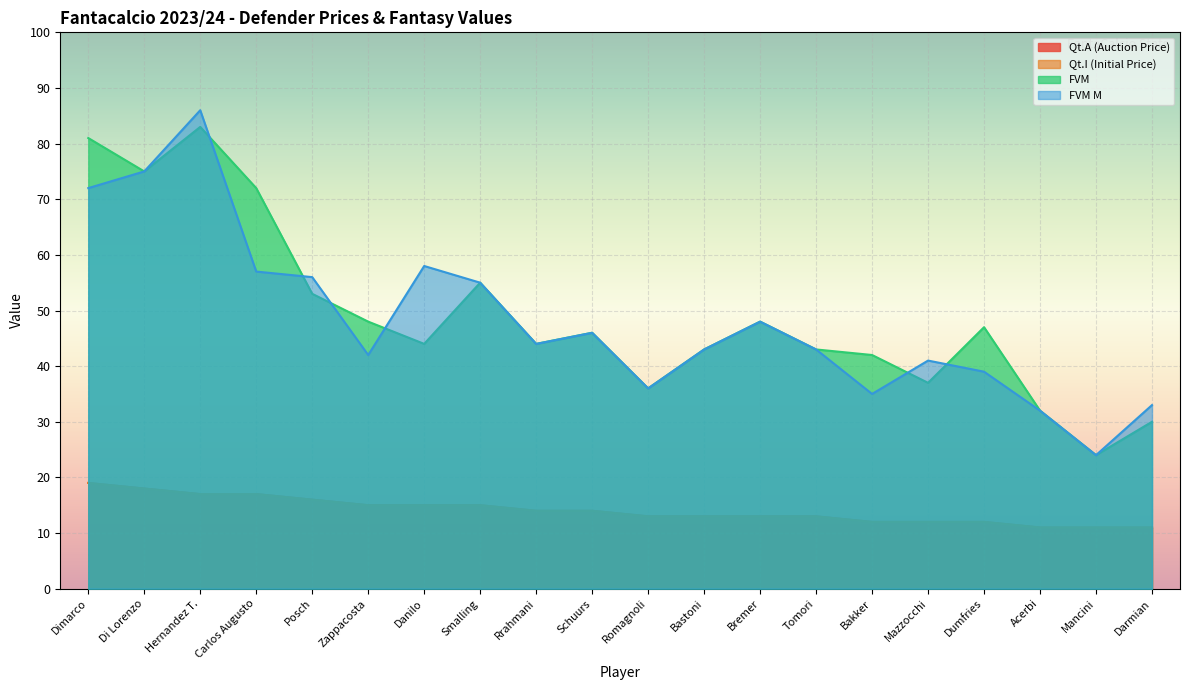

How many distinct data groups are displayed?

4